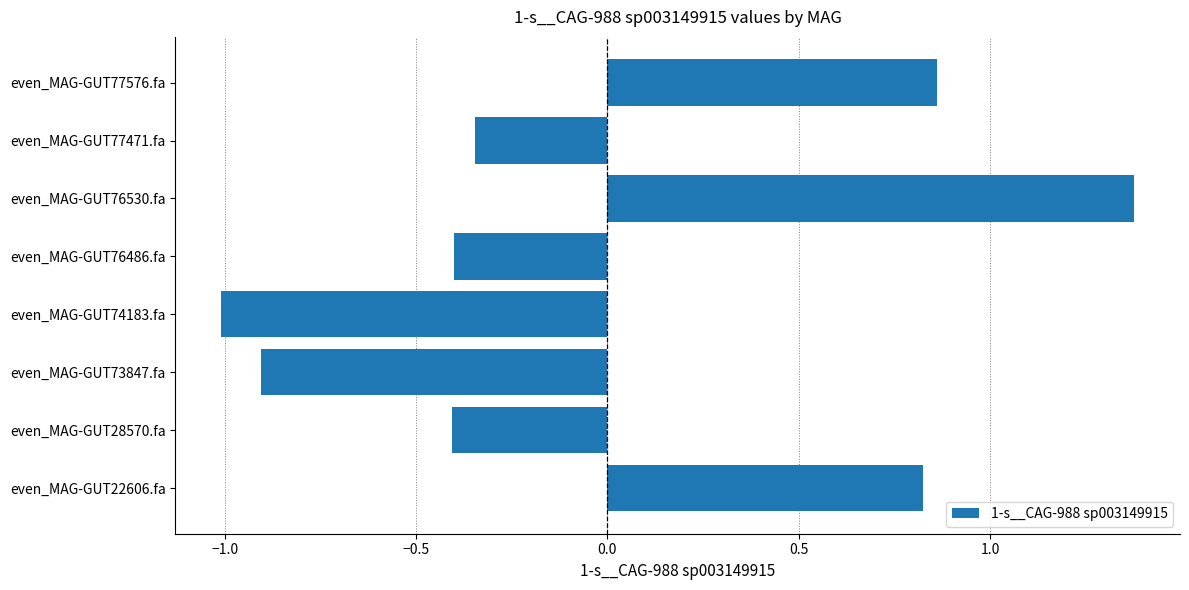

Read the value at even_MAG-GUT76486.fa.

-0.4